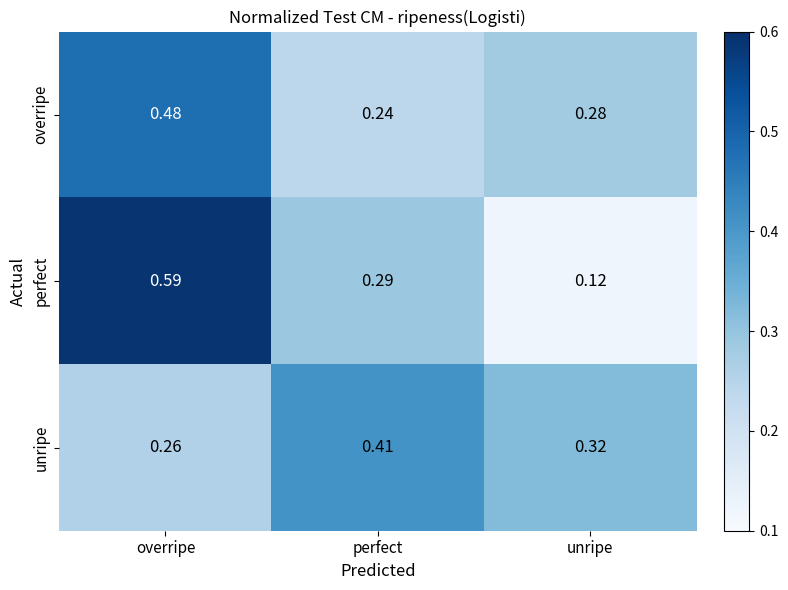

Which series changed the most between overripe and perfect?

perfect